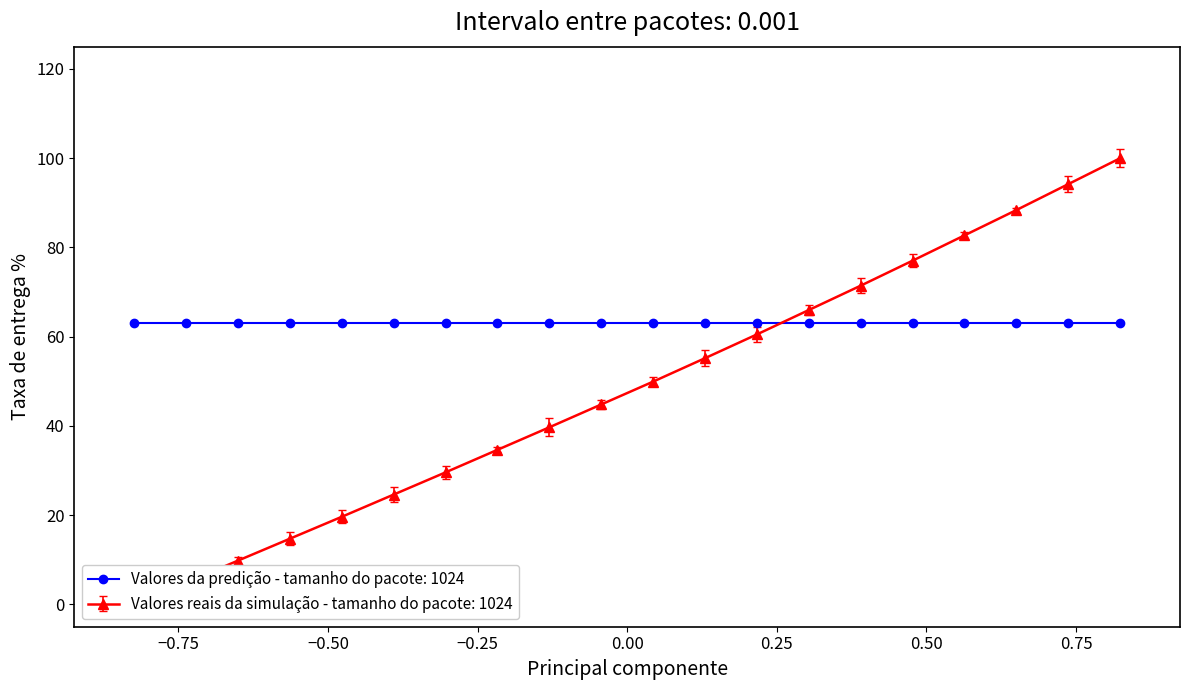

Which has a higher value, 16 or 14?

16